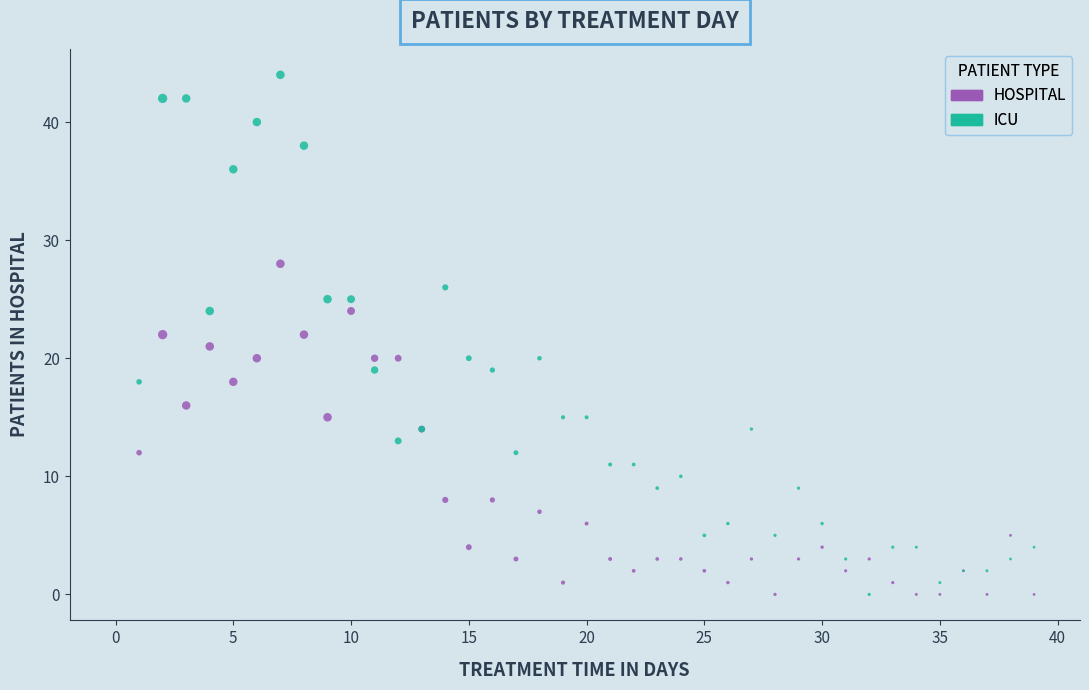

What are all the series names shown in the legend?

HOSPITAL, ICU